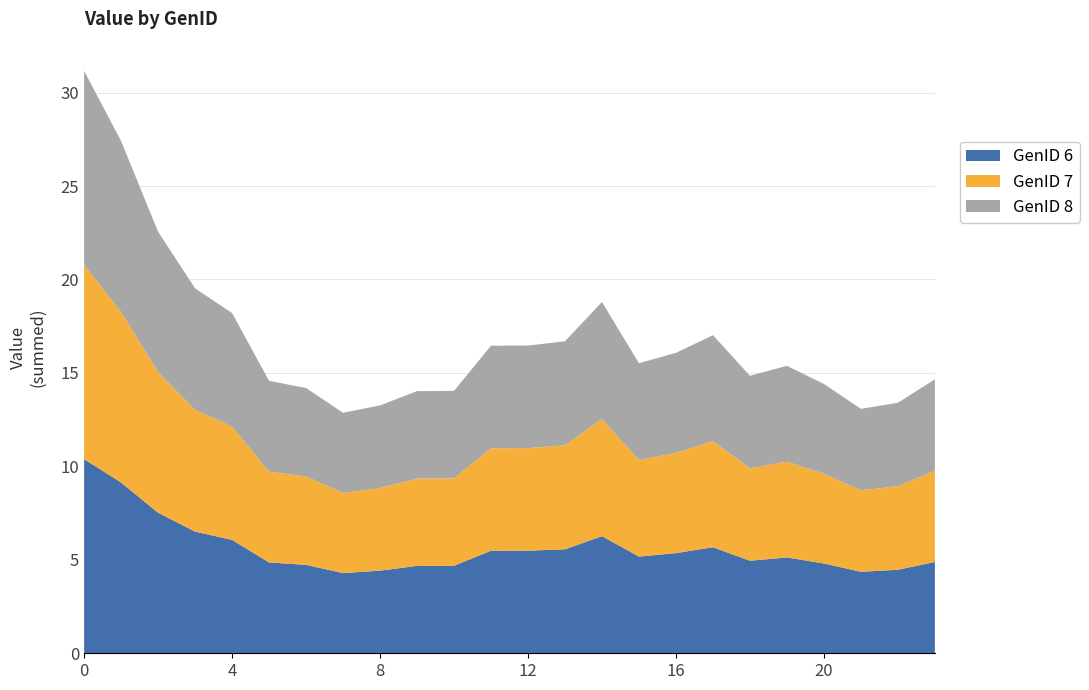

Reading left to right, transcribe all the data shown in this chart.

GenID 6: 0=10.4	1=9.1	2=7.5	3=6.5	4=6.1	5=4.9	6=4.7	7=4.3	8=4.4	9=4.7	10=4.7	11=5.5	12=5.5	13=5.6	14=6.3	15=5.2	16=5.4	17=5.7	18=4.9	19=5.1	20=4.8	21=4.4	22=4.5	23=4.9
GenID 7: 0=10.4	1=9.1	2=7.5	3=6.5	4=6.1	5=4.9	6=4.7	7=4.3	8=4.4	9=4.7	10=4.7	11=5.5	12=5.5	13=5.6	14=6.3	15=5.2	16=5.4	17=5.7	18=4.9	19=5.1	20=4.8	21=4.4	22=4.5	23=4.9
GenID 8: 0=10.4	1=9.1	2=7.5	3=6.5	4=6.1	5=4.9	6=4.7	7=4.3	8=4.4	9=4.7	10=4.7	11=5.5	12=5.5	13=5.6	14=6.3	15=5.2	16=5.4	17=5.7	18=4.9	19=5.1	20=4.8	21=4.4	22=4.5	23=4.9